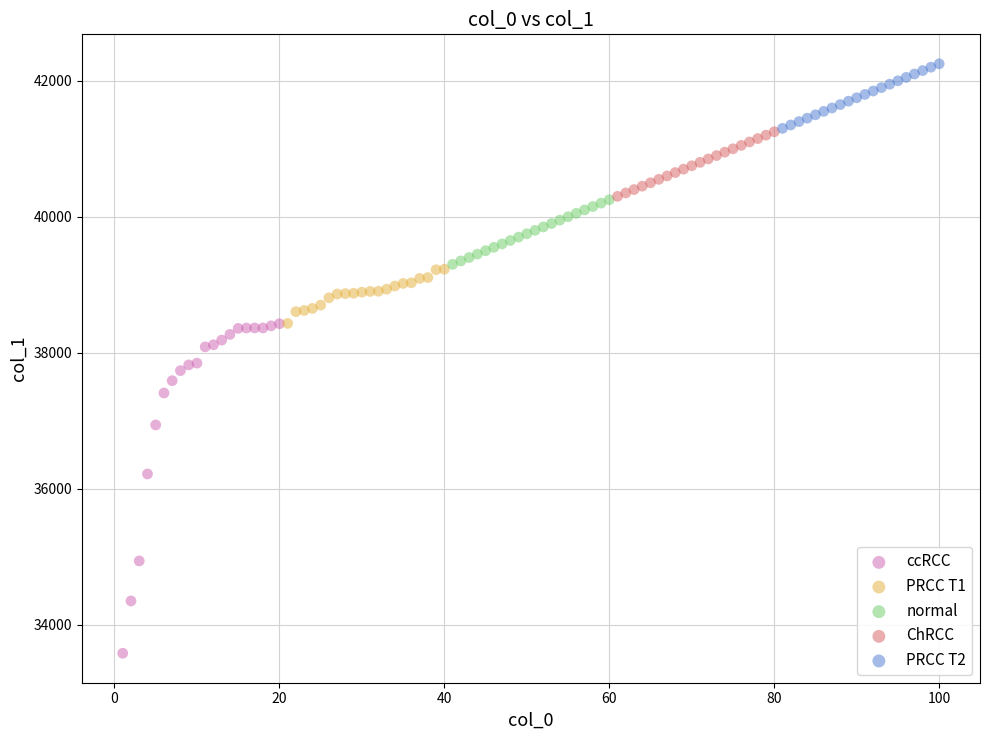

Which series reaches the minimum Y coordinate?

ccRCC